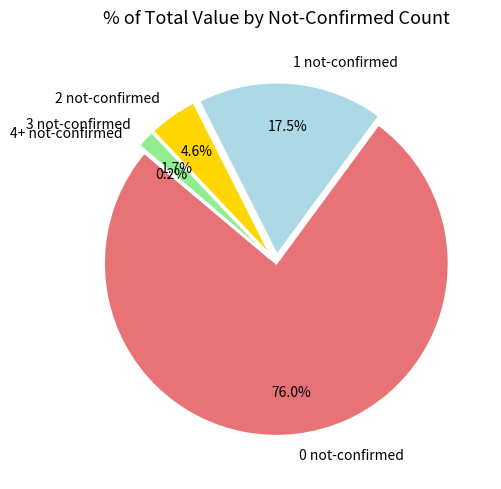

What is the ratio of the value at 0 not-confirmed to the value at 1 not-confirmed?

4.3